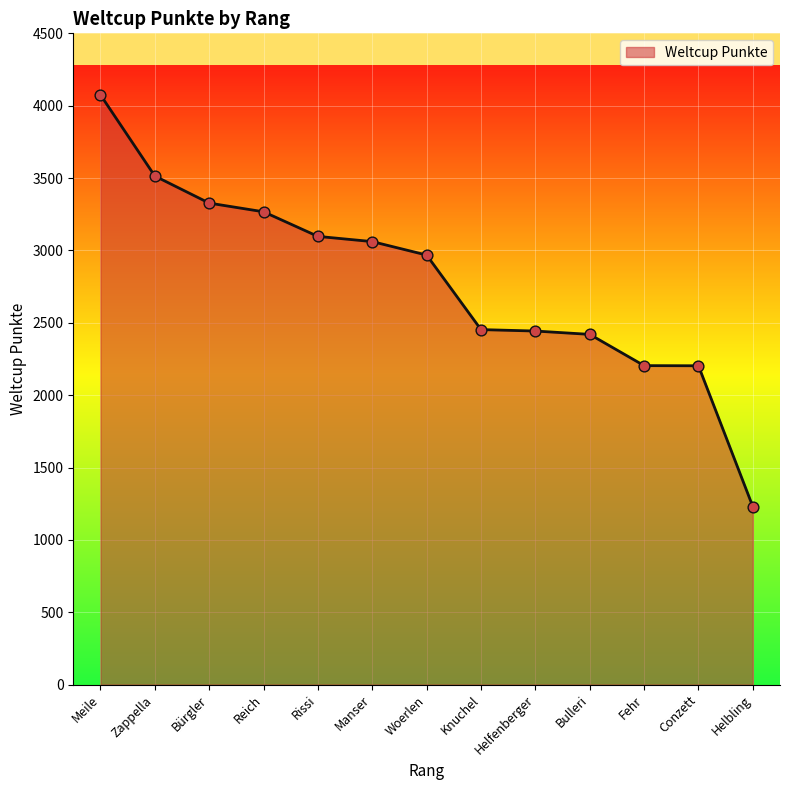

Between Reich and Bürgler, which is larger?

Bürgler